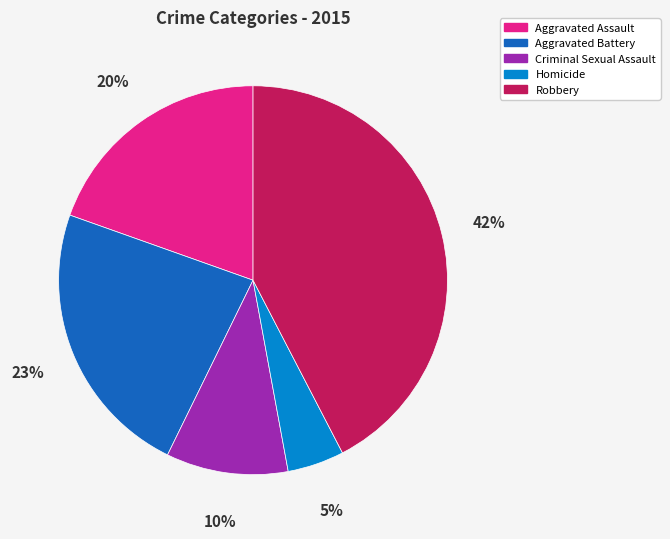

Rank the categories by value from lowest to highest.

Homicide, Criminal Sexual Assault, Aggravated Assault, Aggravated Battery, Robbery